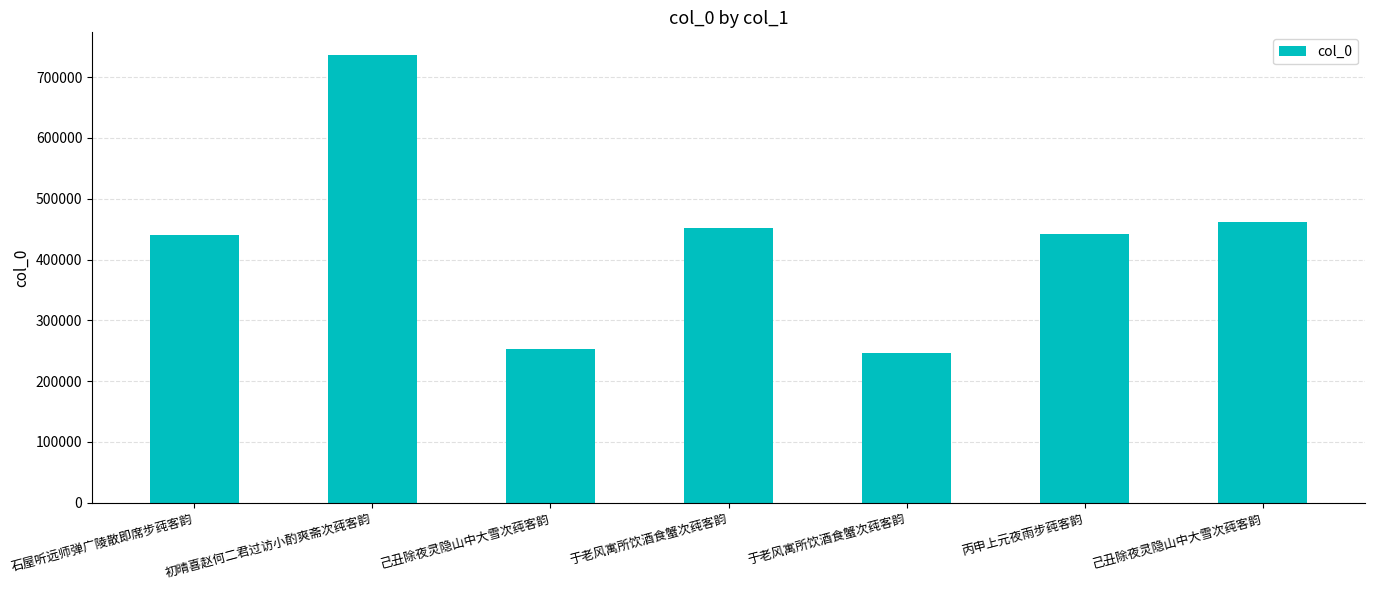

How many series are shown in this chart?

1